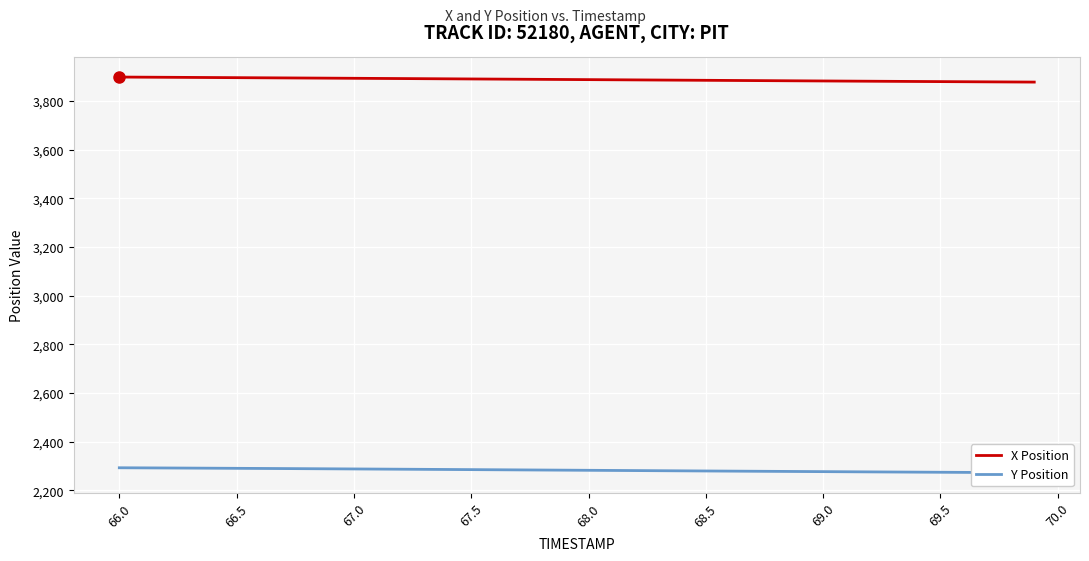

What is the highest value of the X Position series?

3899.0